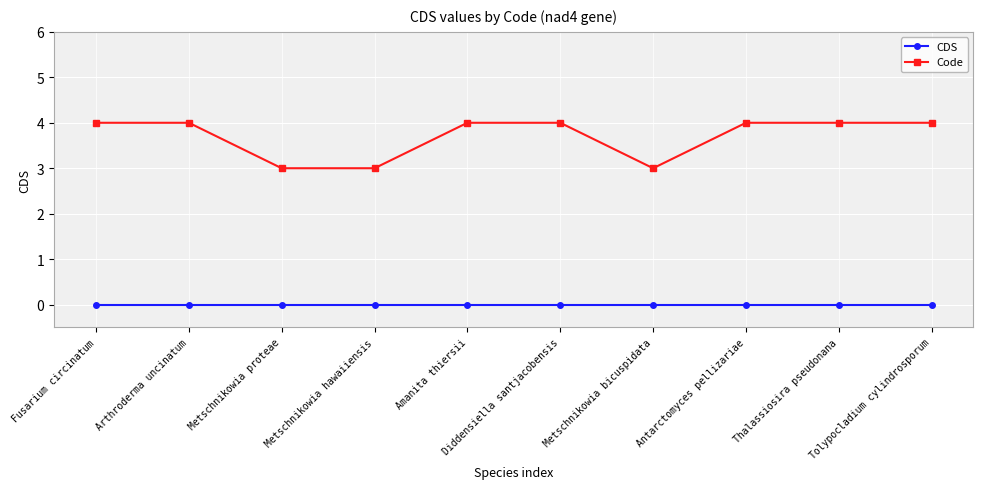

The Code series shows 6 at Antarctomyces pellizariae. True or false?

False